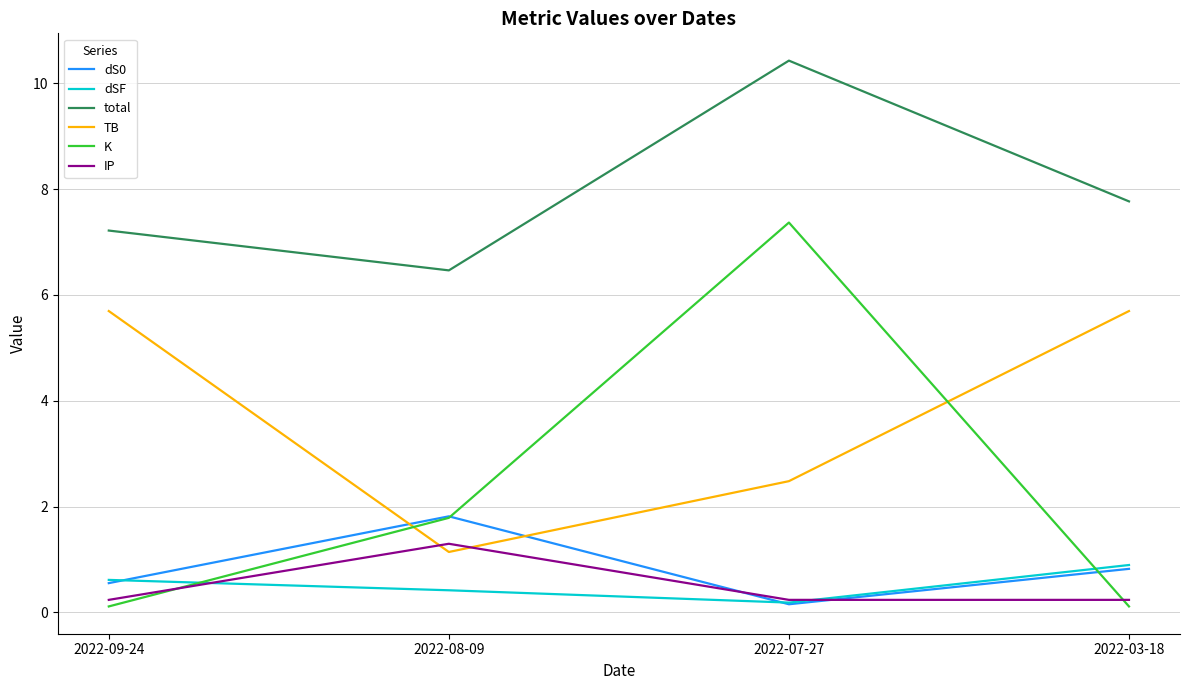

Is it true that dS0 equals 0.2 at 2022-07-27?

True